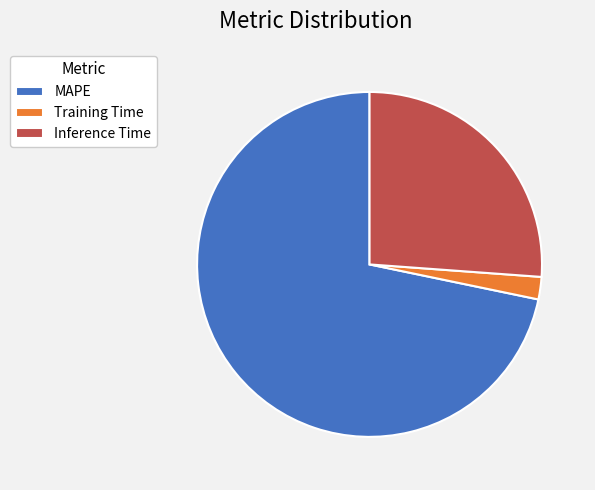

Combined, do Inference Time and MAPE account for over 50%?

Yes